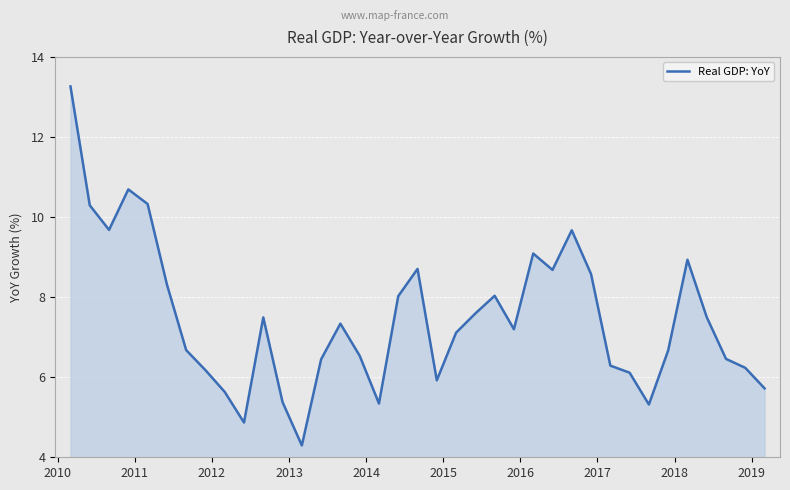

Does the chart have visible grid lines?

Yes